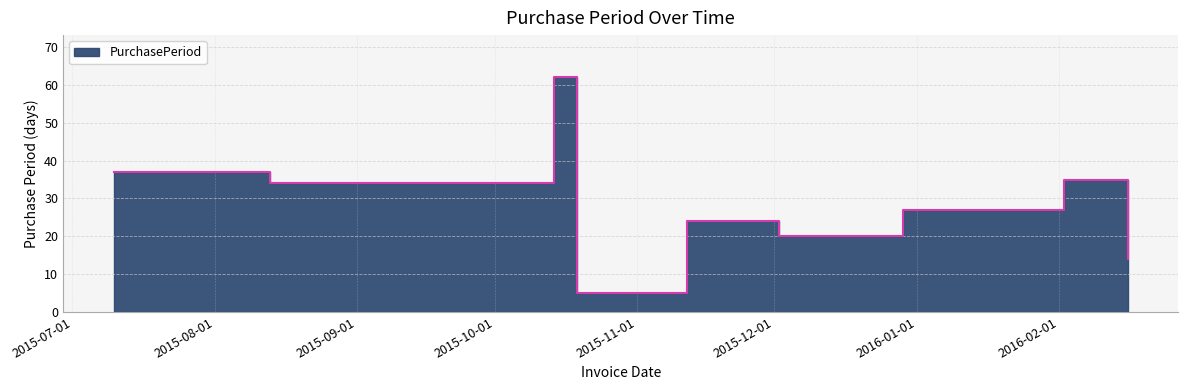

Which has a higher value, 2015-12-29 or 2016-02-02?

2016-02-02